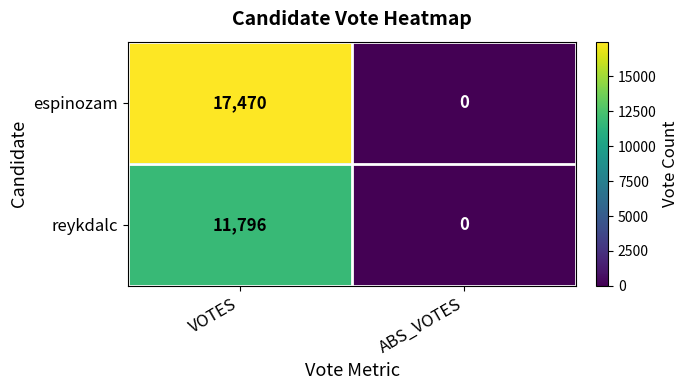

Which series has the largest range (max minus min)?

espinozam